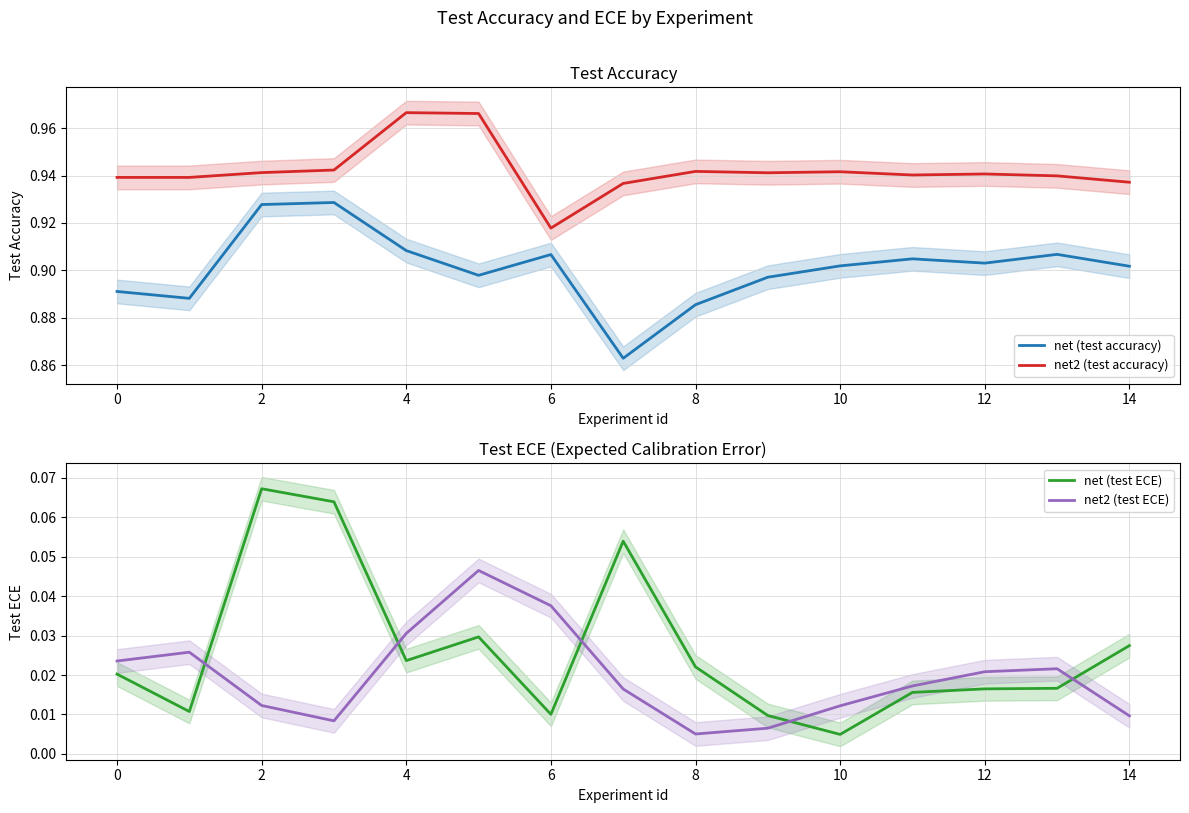

Count the net2 (test ECE) values in the range 0 to 1.

15